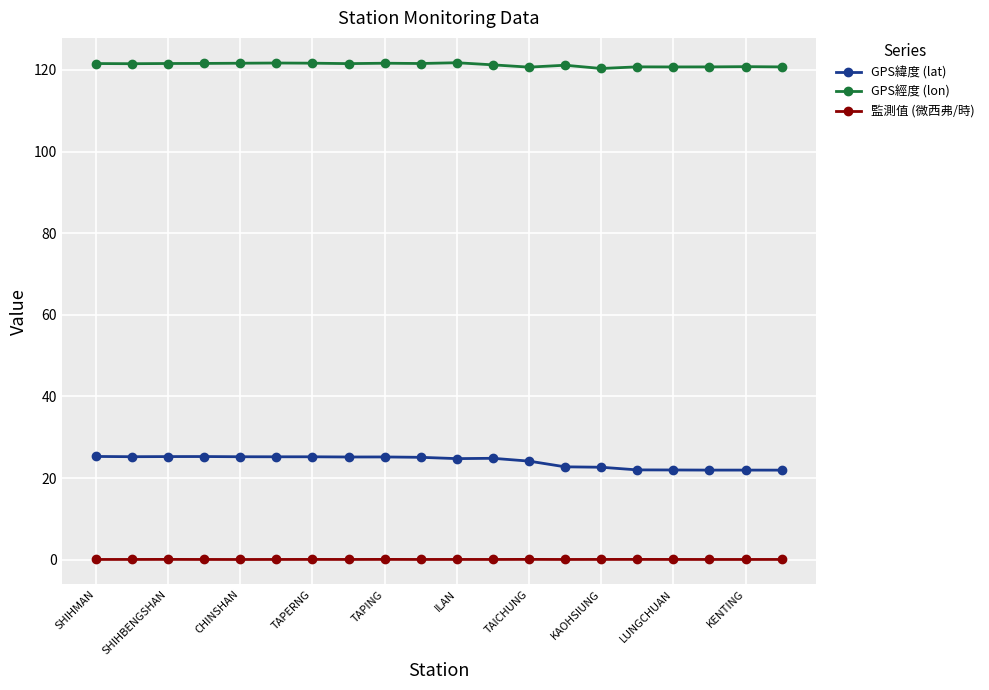

What is the value of the GPS緯度 (lat) point at the 16th from the left?

22.0